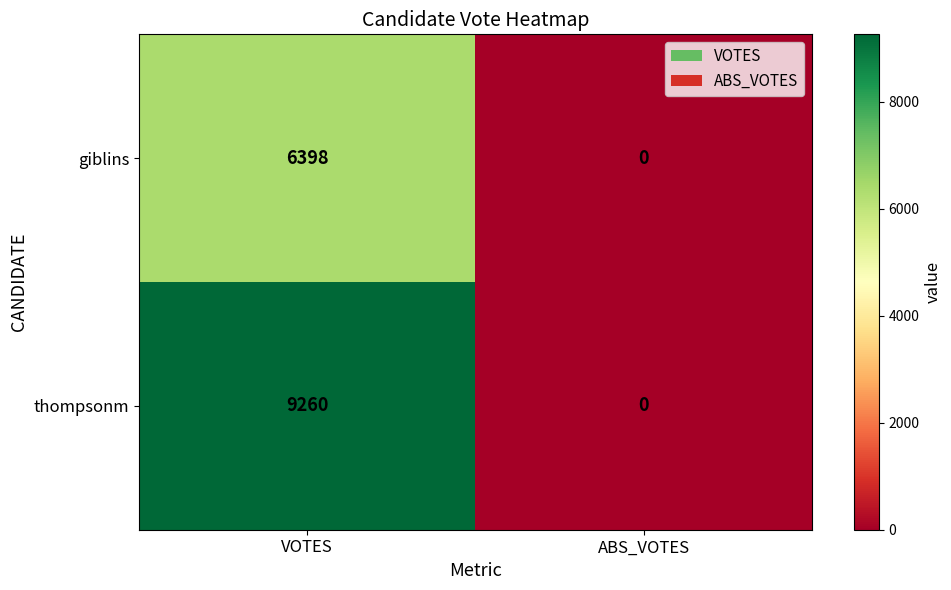

Which category has the highest value in the giblins series?

VOTES